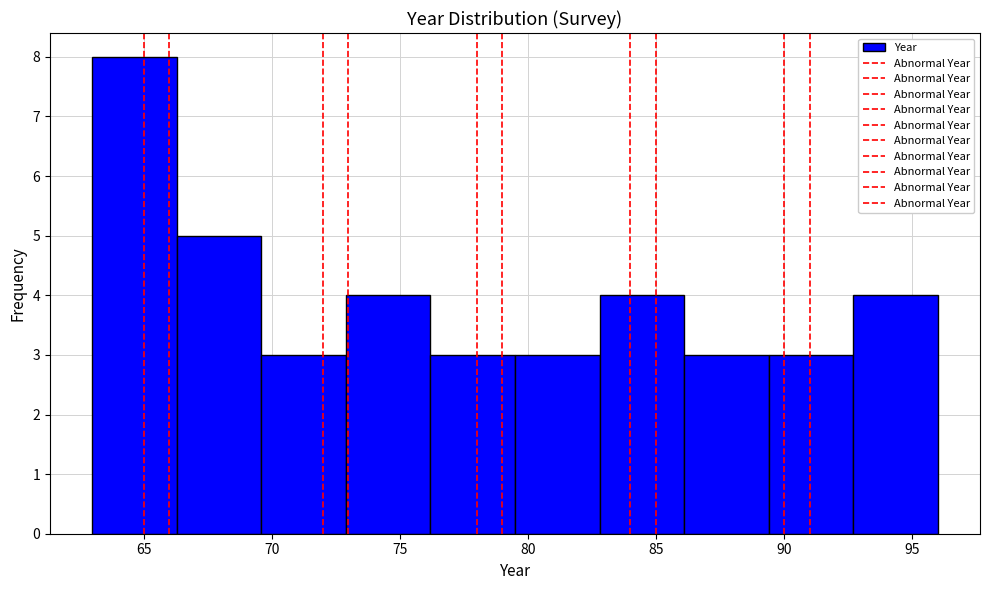

Reading left to right, list every bar in this chart as the range it spans on the x-axis followed by its height. Neither the bar edges nor the heights are printed on the chart, so give them approximately, as read against the axes.

63.0 to 66.3: 8
66.3 to 69.6: 5
69.6 to 72.9: 3
72.9 to 76.2: 4
76.2 to 79.5: 3
79.5 to 82.8: 3
82.8 to 86.1: 4
86.1 to 89.4: 3
89.4 to 92.7: 3
92.7 to 96.0: 4